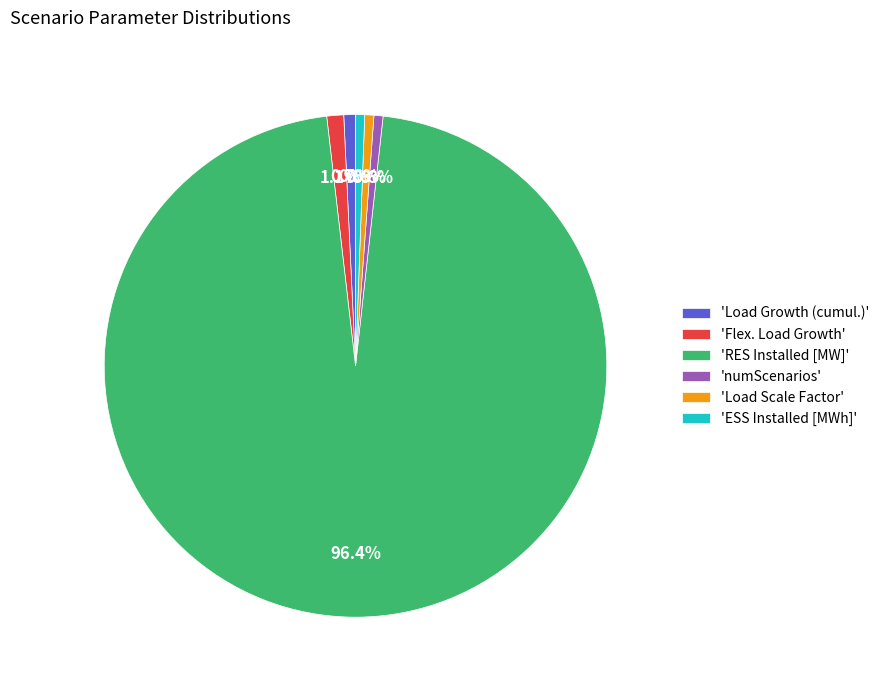

What is the largest slice in the pie chart?

'RES Installed [MW]'